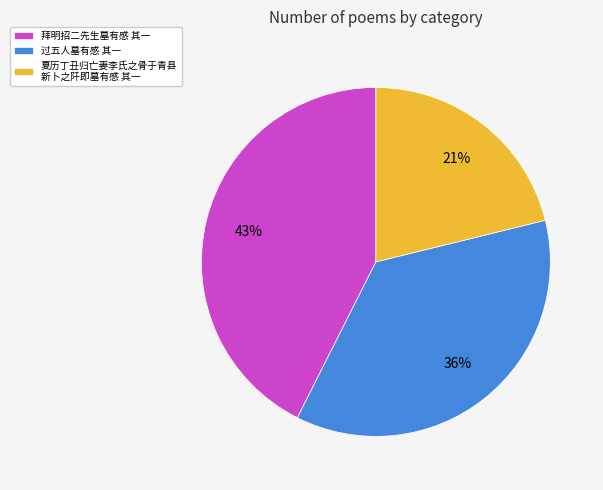

Does any single category account for the majority?

No